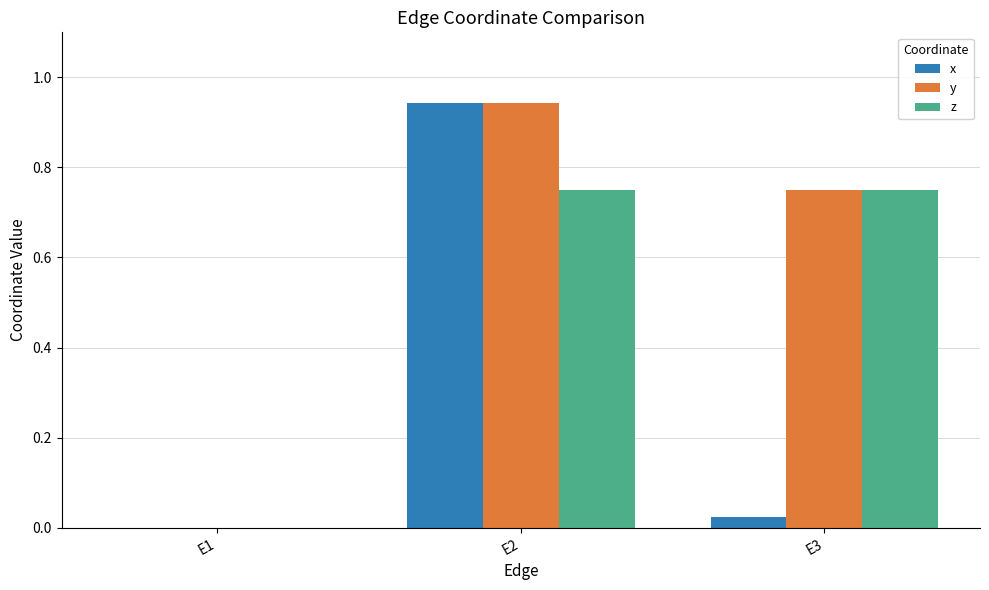

At which category is the sum across all series the highest?

E2